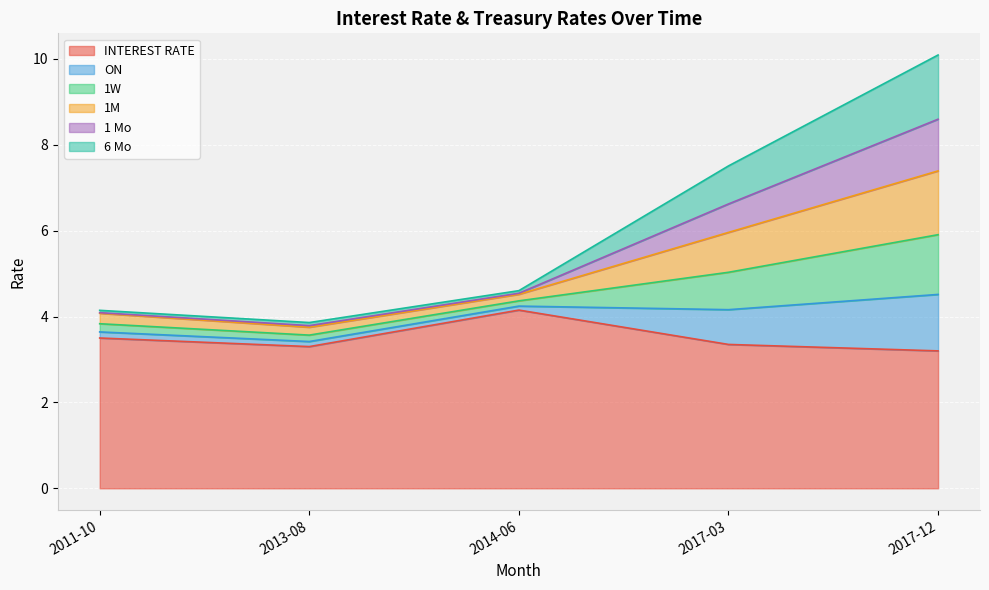

Where is the first local minimum for INTEREST RATE?

2013-08